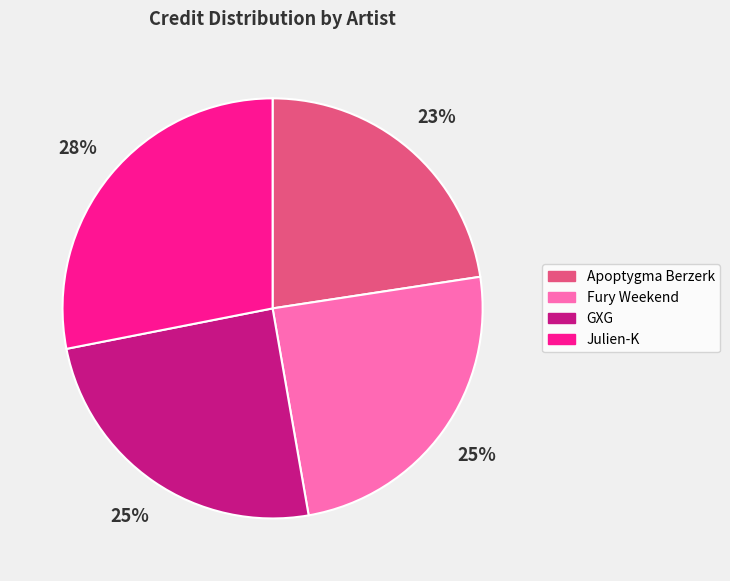

Is there any slice that represents more than half of the pie?

No